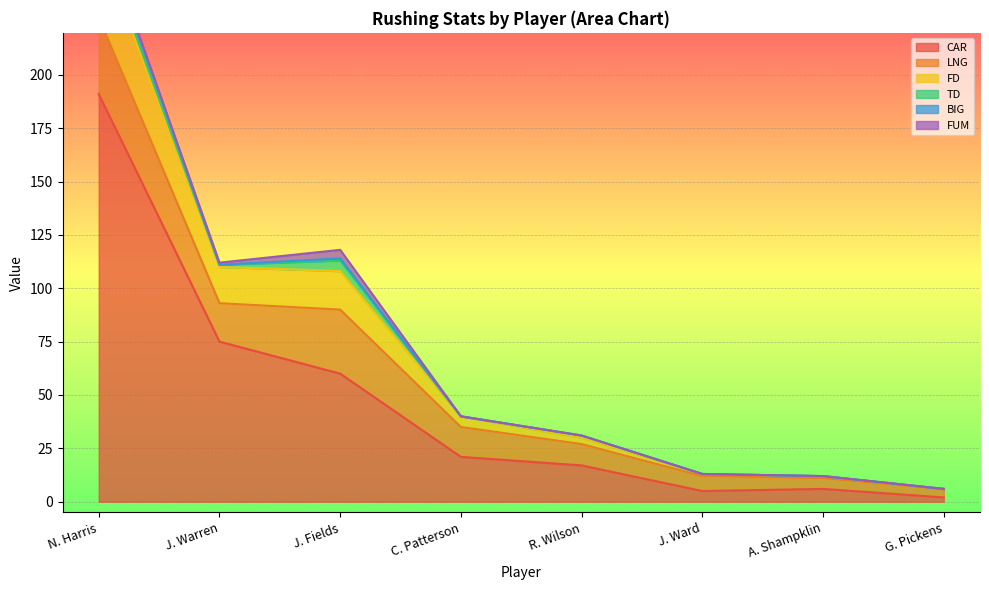

What is the label of the 5th point from the left?

R. Wilson